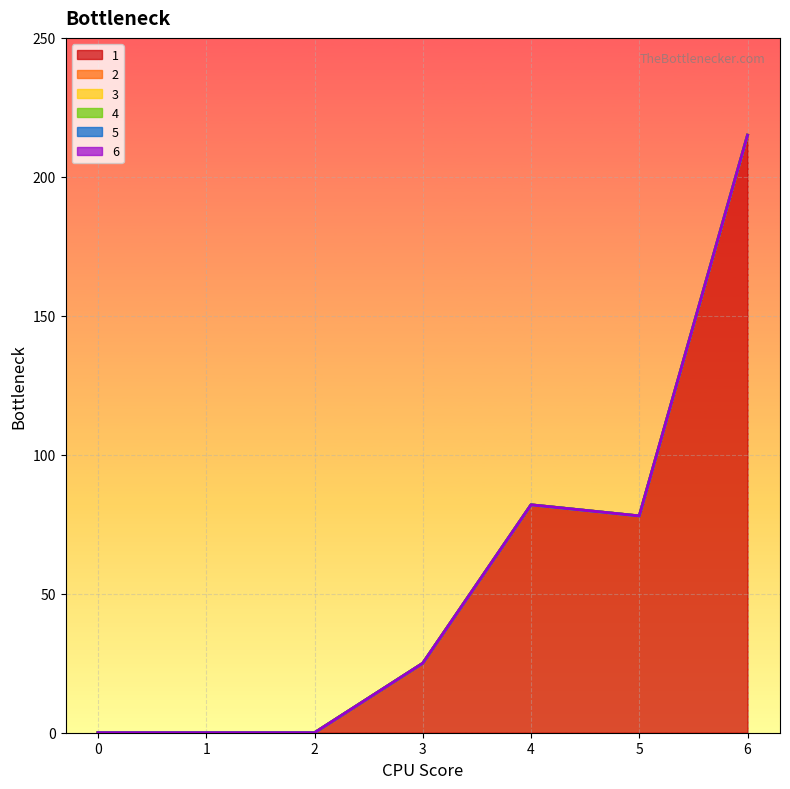

At 4, list the series in order from smallest to largest.

2, 3, 4, 5, 6, 1